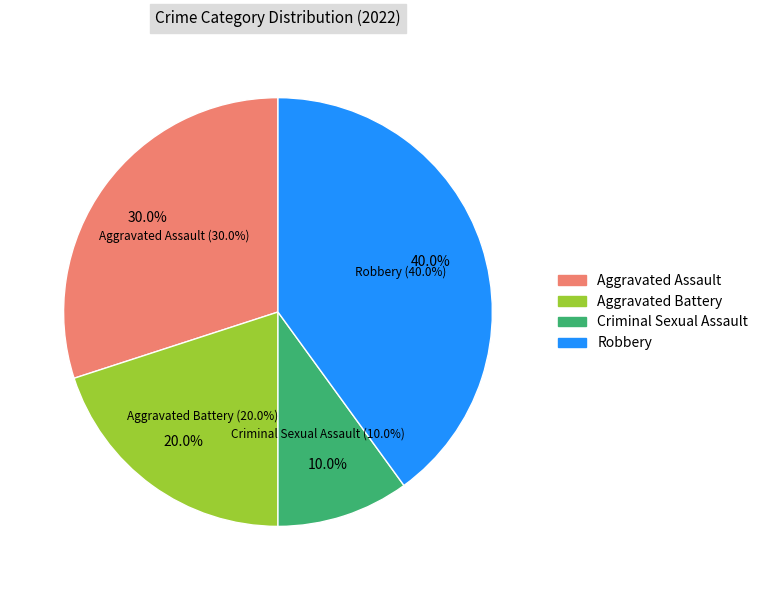

What portion of the pie excludes Robbery?

60.0%